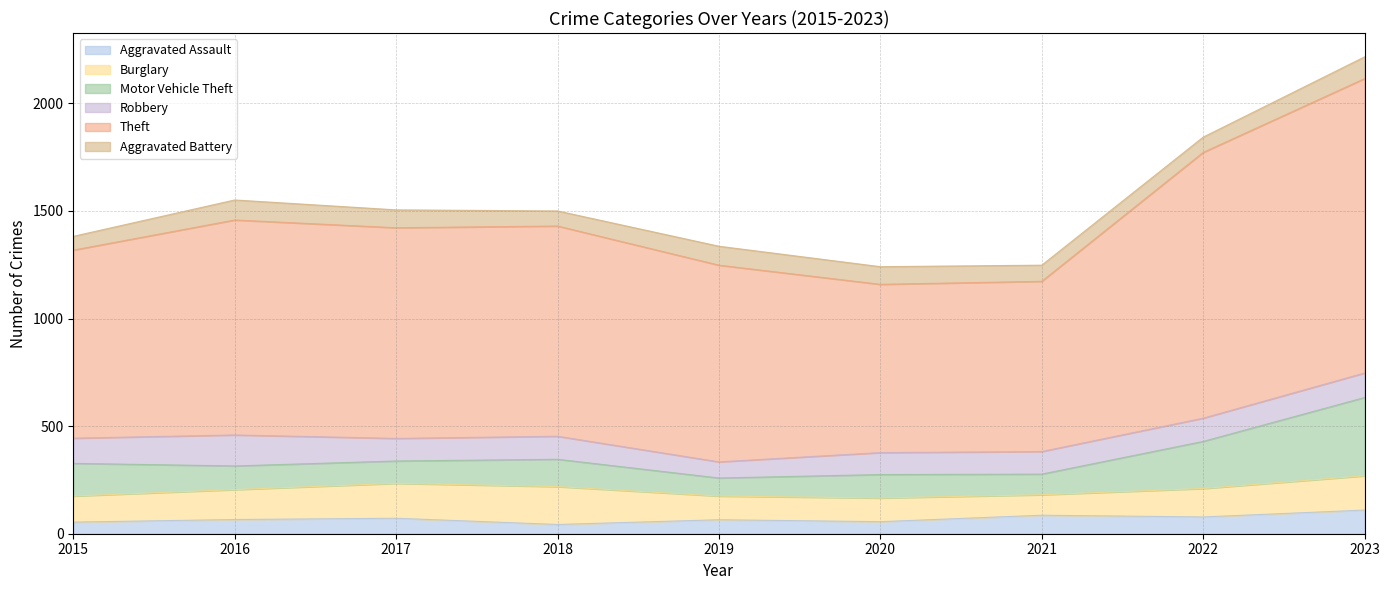

What is the spread (max minus min) of values at 2017?

907